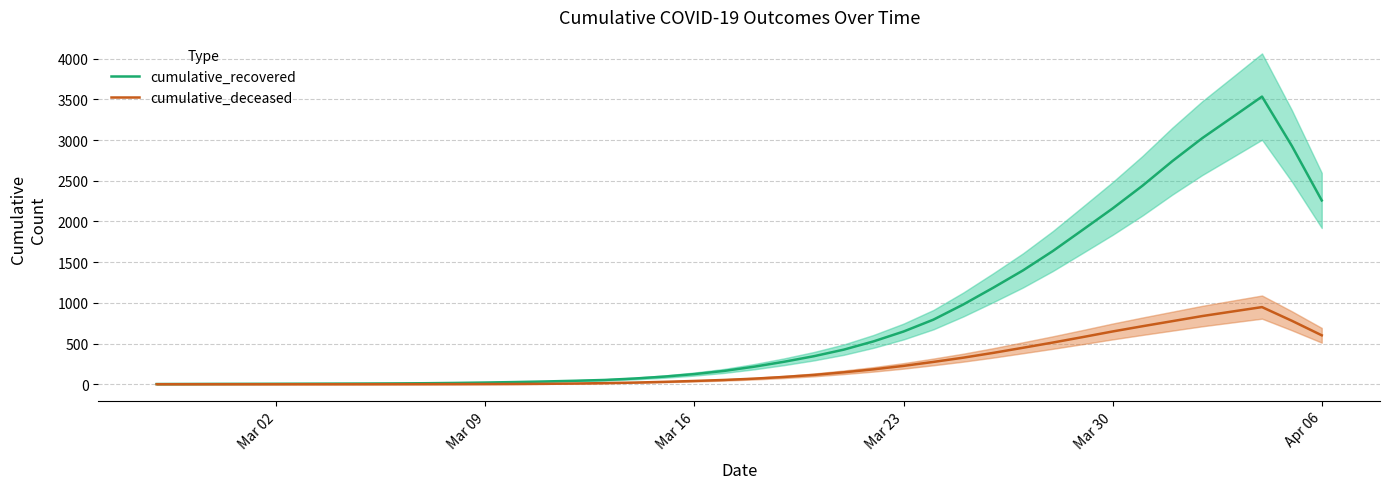

What is the sum of all cumulative_deceased values?

9727.0